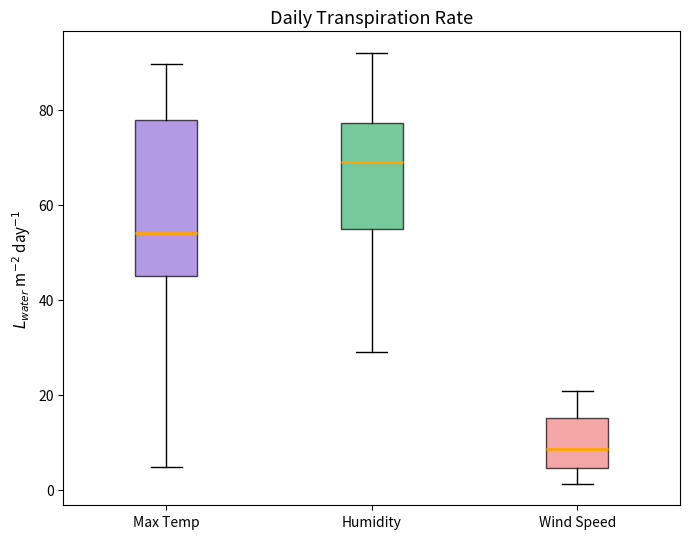

Reading left to right, transcribe this box plot: for each box, give where its median line is, the range the box spans, and where its two whiskers end, as read against the y-axis. The values are not printed on the chart, so give them approximately, as read against the axis.

Max Temp: median 54, box 46 to 78, whiskers 4 to 90
Humidity: median 70, box 56 to 78, whiskers 30 to 92
Wind Speed: median 8, box 4 to 16, whiskers 2 to 20